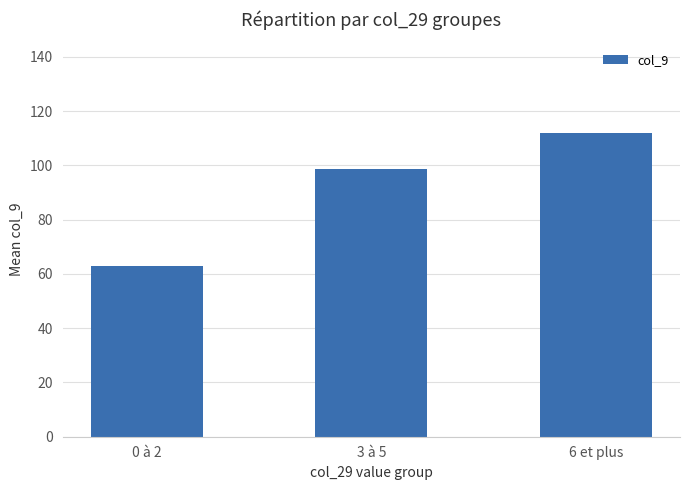

Are the bars horizontal?

No